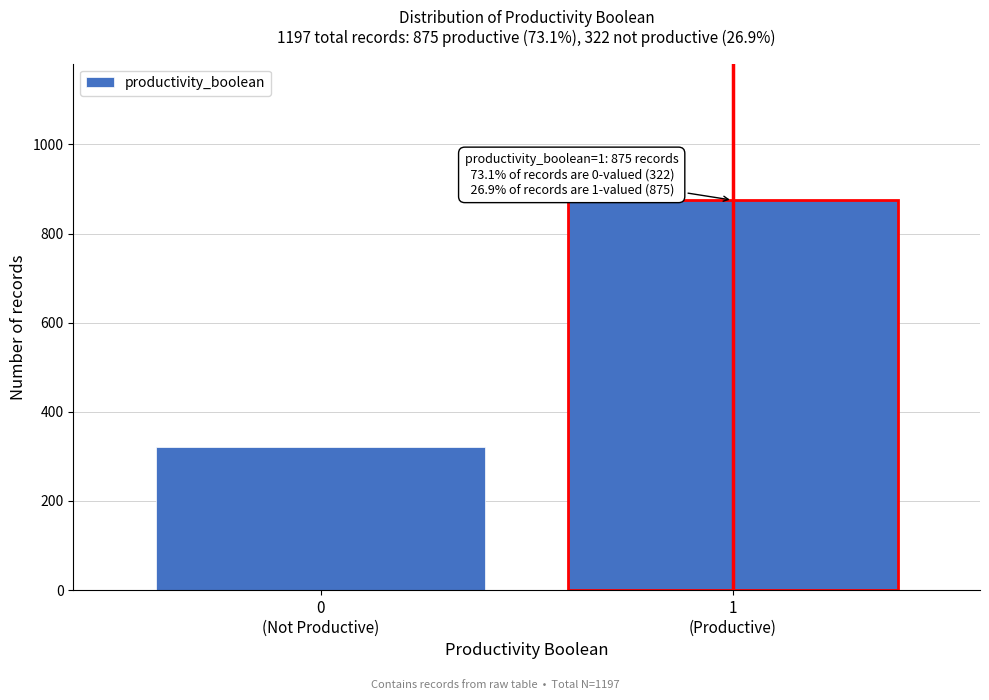

Reading left to right, transcribe all the data shown in this chart.

322	875